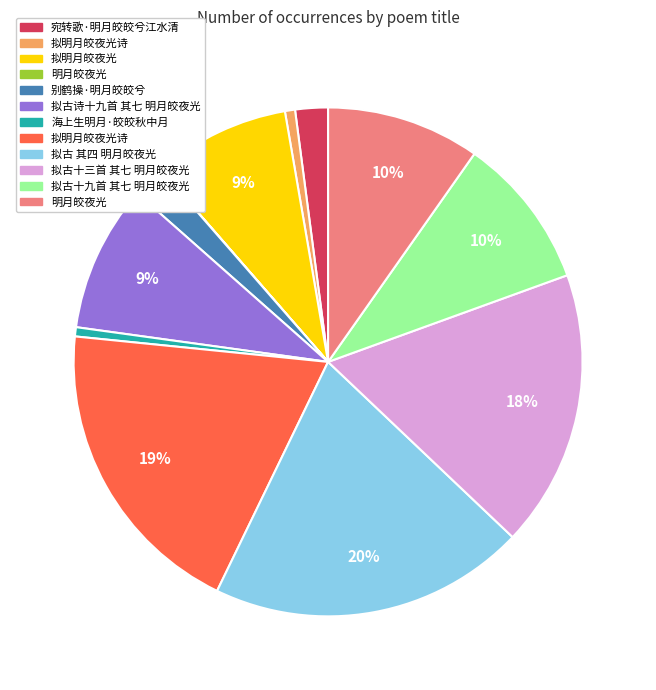

Is there a majority slice in this chart?

No